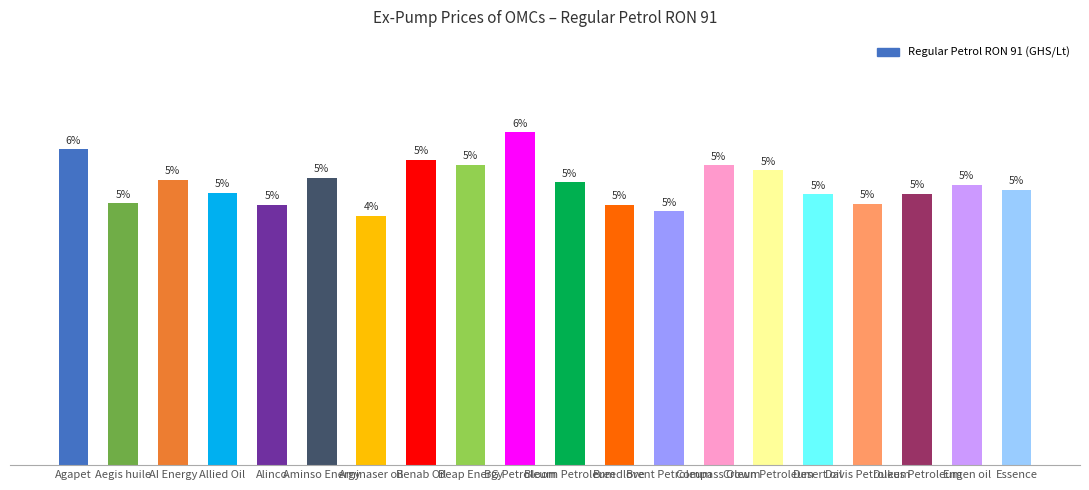

Reading left to right, extract all data points from this chart.

13.3	11.0	12.0	11.4	10.9	12.1	10.5	12.8	12.6	14.0	11.9	10.9	10.7	12.6	12.4	11.4	11.0	11.4	11.8	11.6